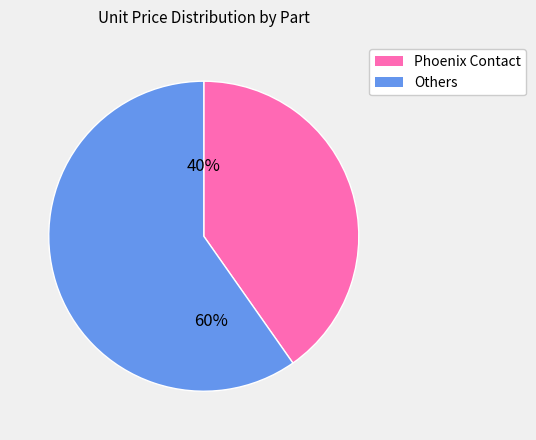

Is there any slice that represents more than half of the pie?

Yes